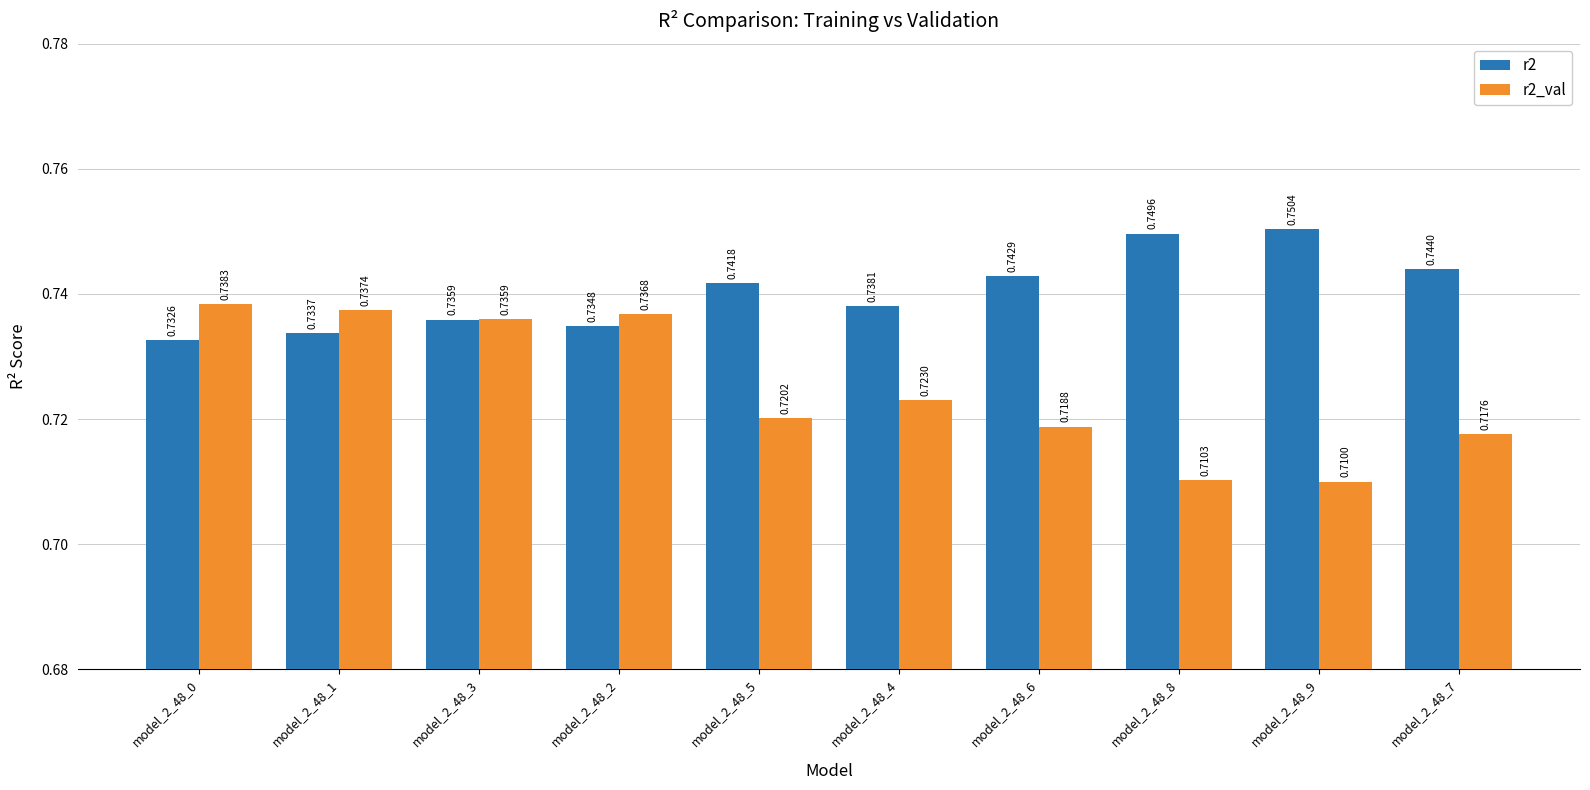

Which series has the largest range (max minus min)?

r2_val